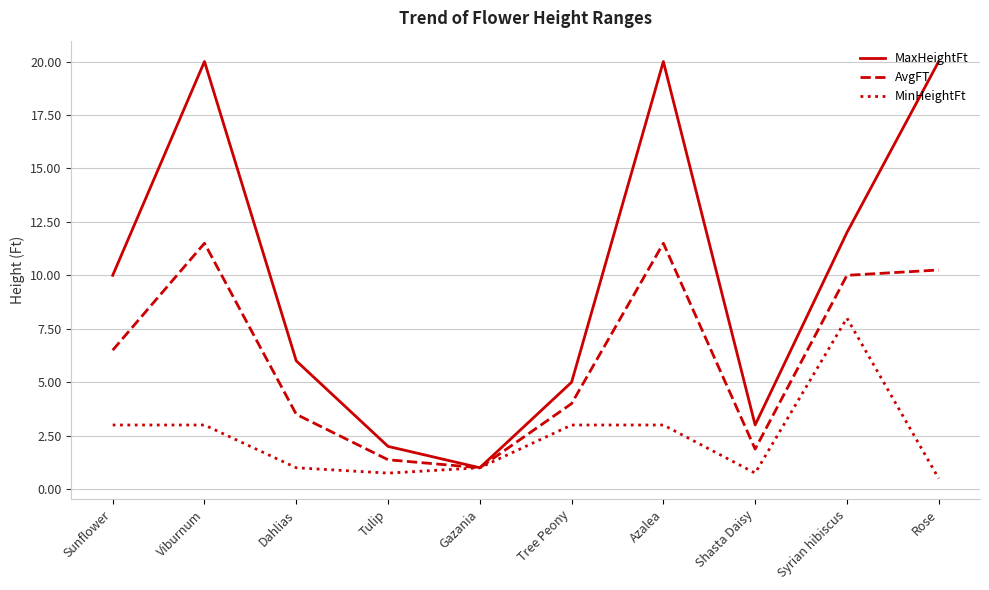

Which series changed the most between Tulip and Tree Peony?

MaxHeightFt